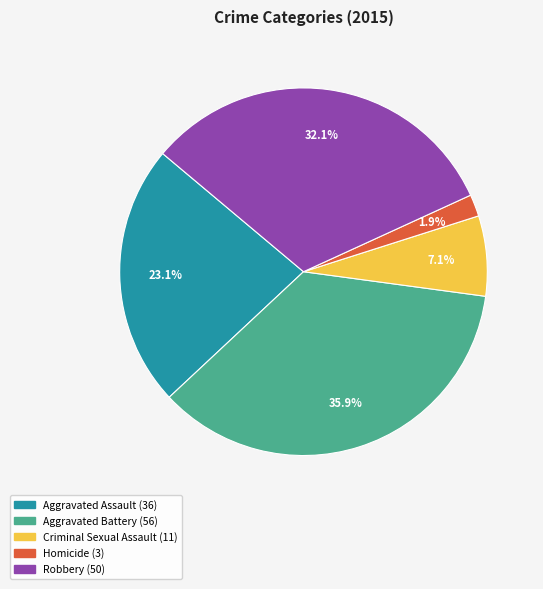

Count the number of slices in the pie.

5